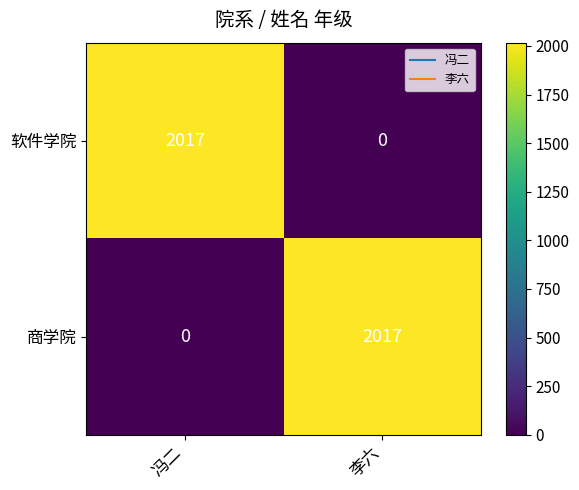

Read the 软件学院 value at 冯二, to the nearest 50.

2000